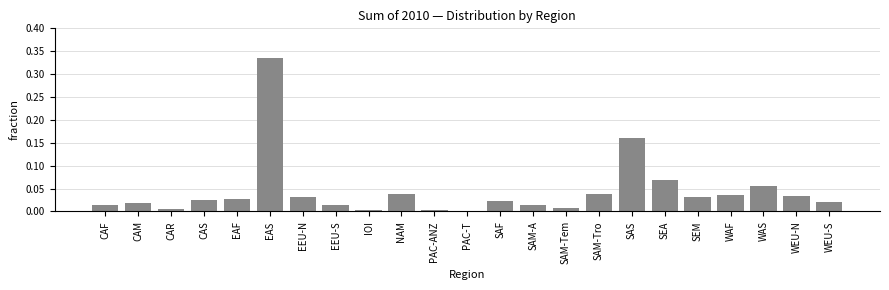

Between EEU-S and SEM, which is larger?

SEM